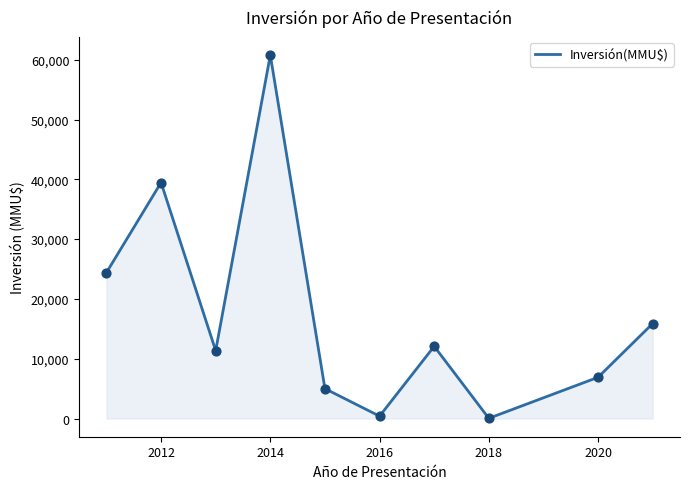

What is the greatest value displayed?

60760